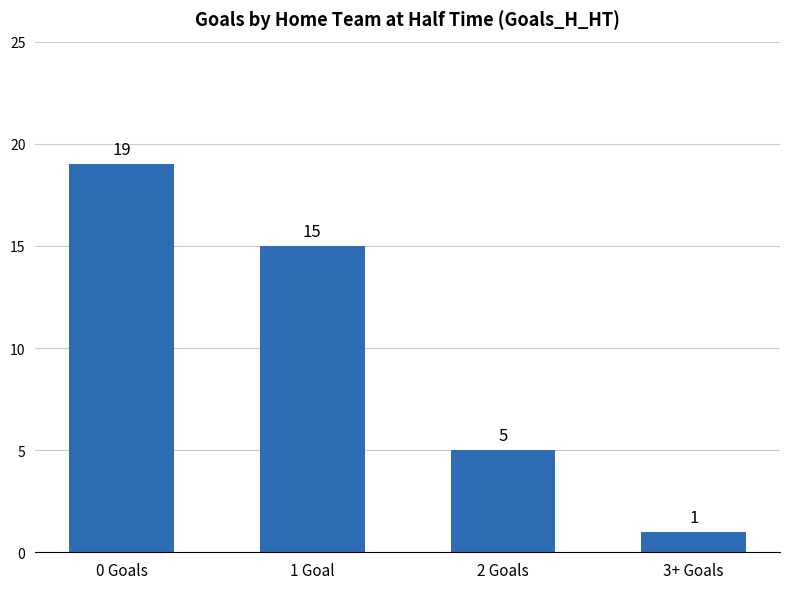

Which has a higher value, 2 Goals or 0 Goals?

0 Goals